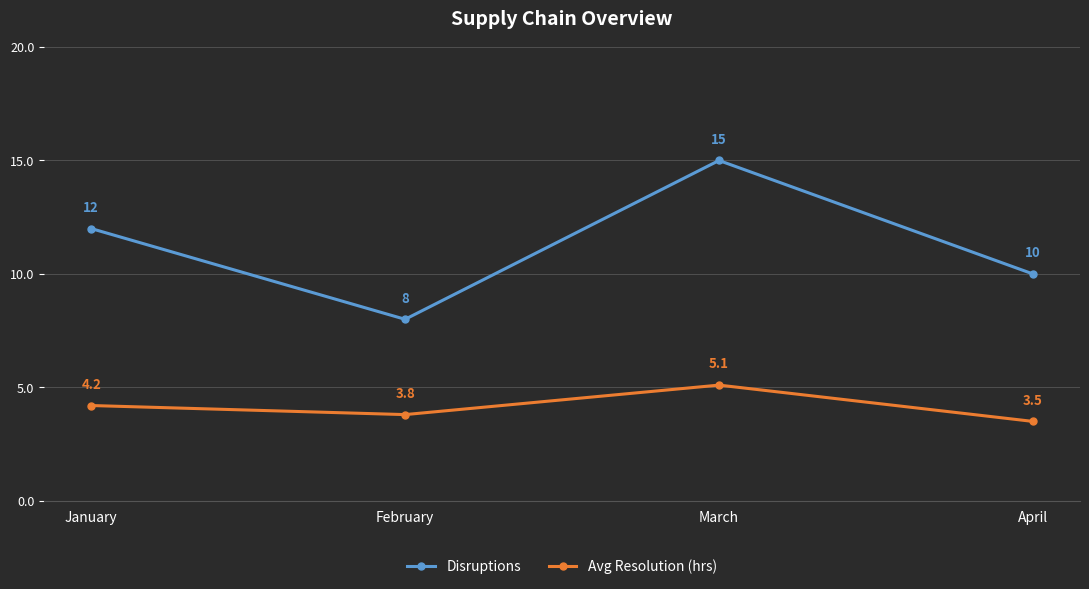

What is the spread (max minus min) of values at March?

9.9